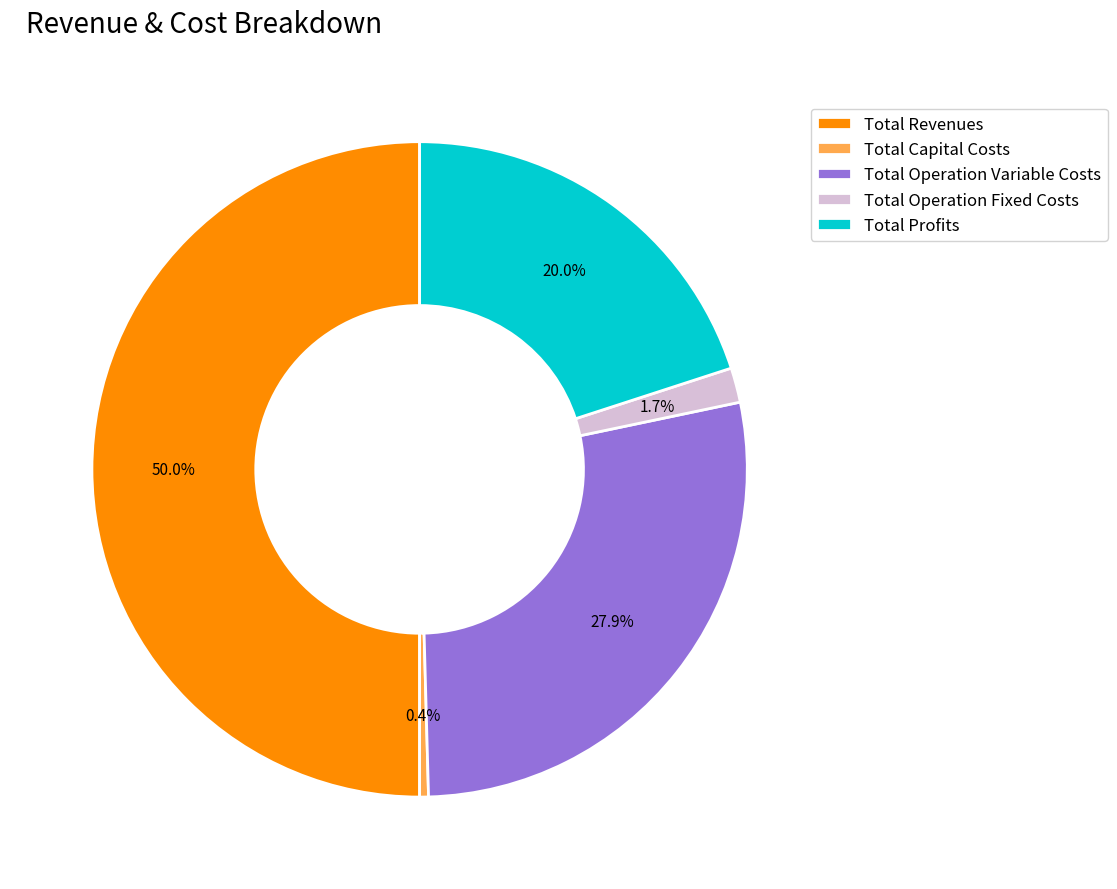

True or false: Total Capital Costs accounts for 0% of the total.

True